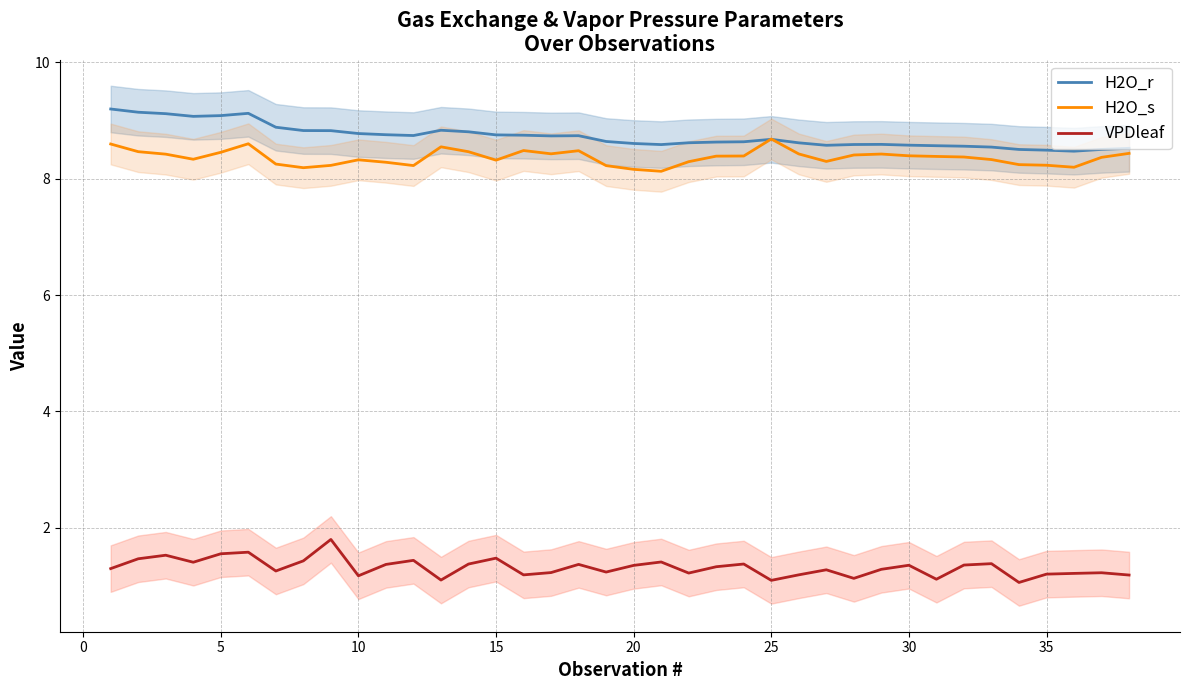

True or false: VPDleaf and H2O_s intersect in this chart.

False